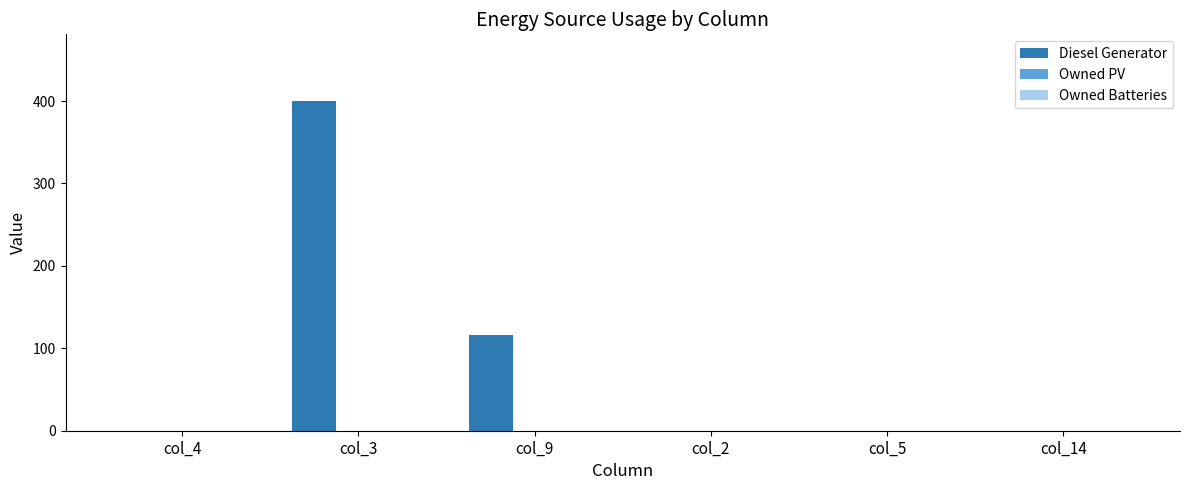

Which has a higher value, col_3 or col_5?

col_3